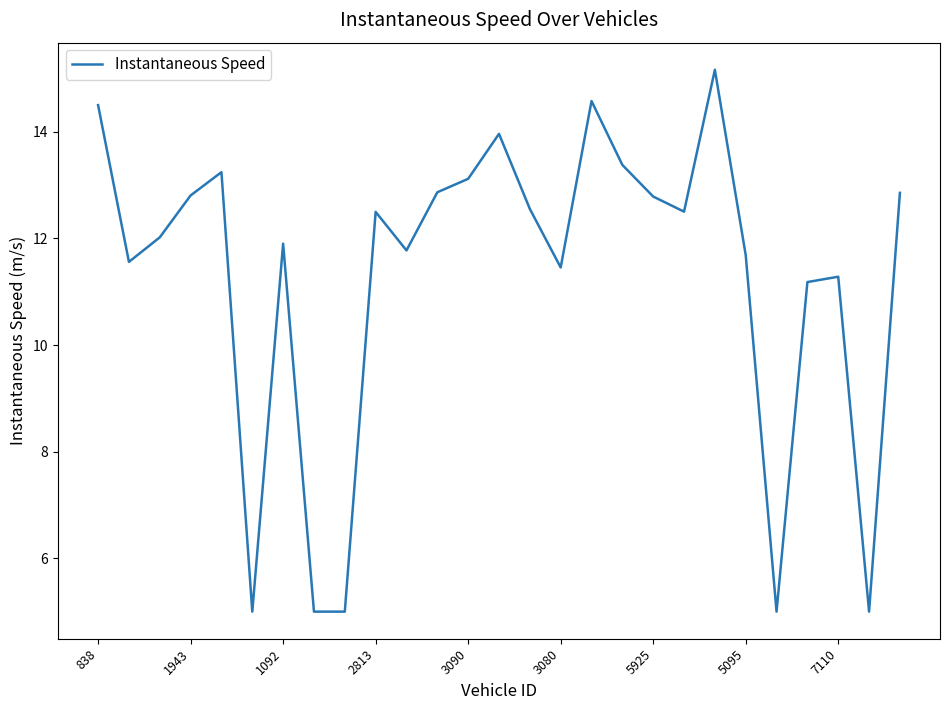

What is the maximum value shown in the chart?

15.2